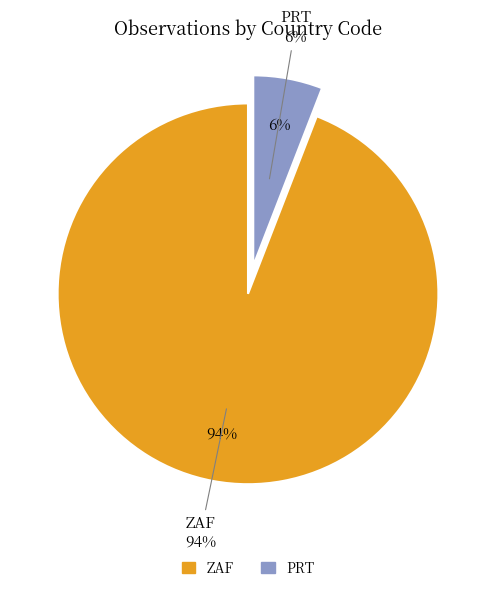

What portion of the pie excludes PRT?

94.1%